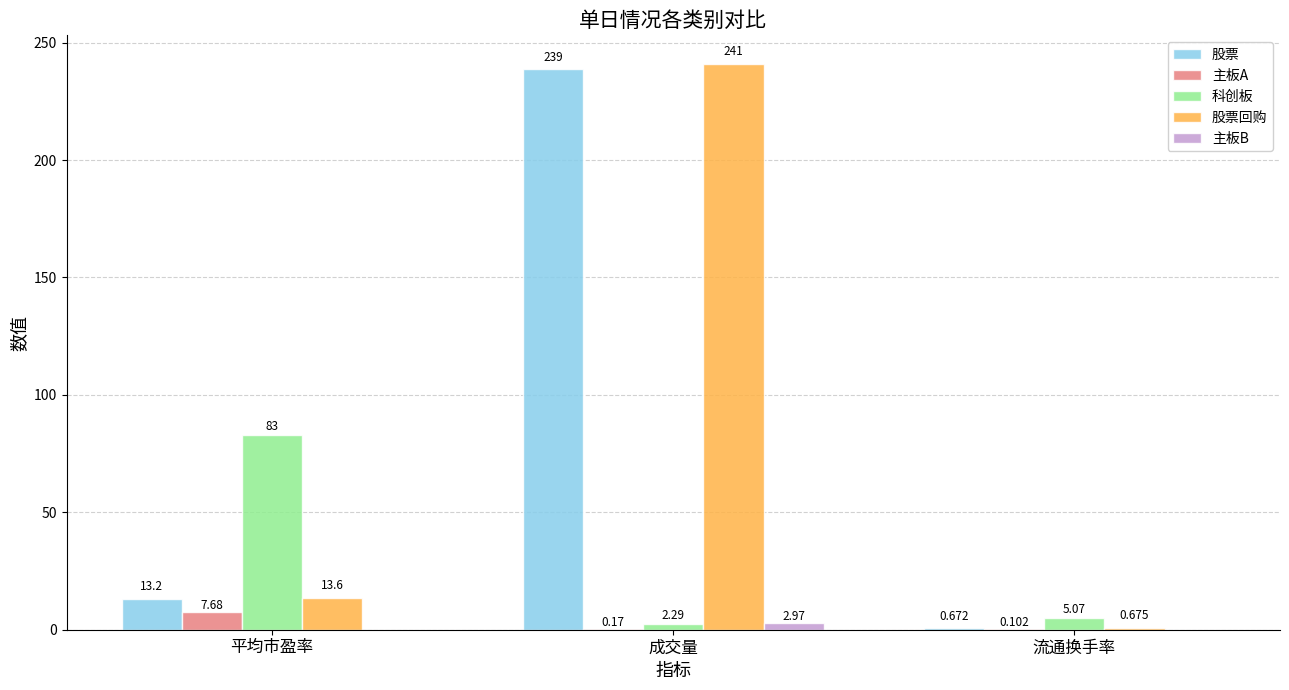

Which label corresponds to the largest value in the chart?

成交量